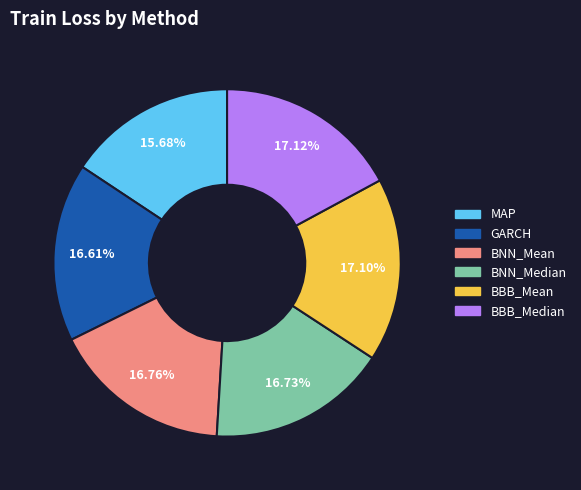

Count the number of slices in the pie.

6